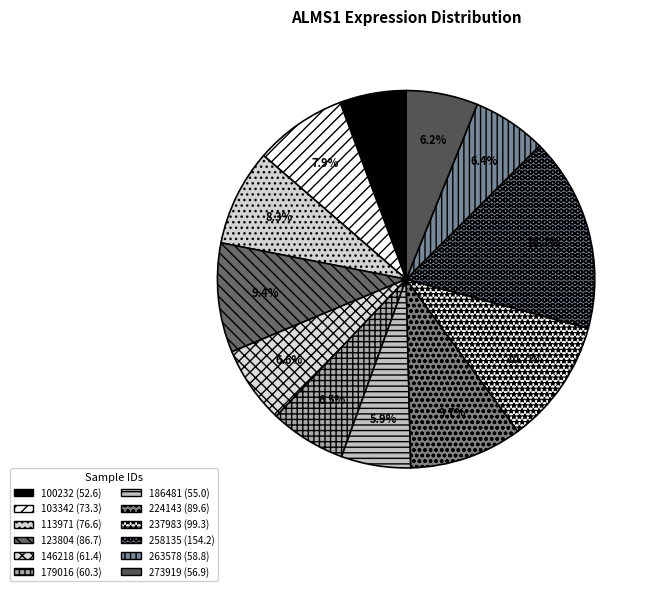

Rank the categories by value from lowest to highest.

100232, 186481, 273919, 263578, 179016, 146218, 103342, 113971, 123804, 224143, 237983, 258135